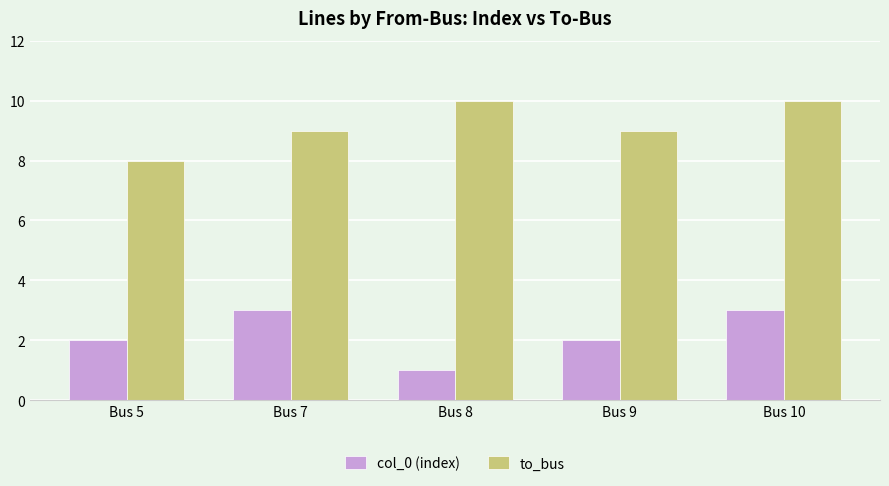

The value of to_bus at Bus 7 is 12. True or false?

False